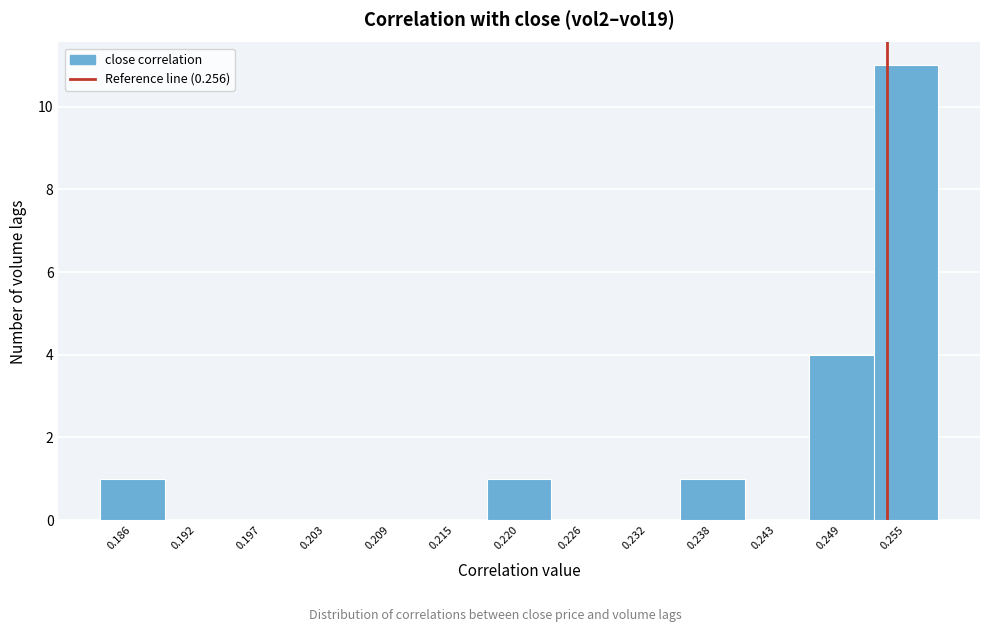

Reading right to left, transcribe all the data shown in this chart.

0.255=11	0.249=4	0.243=0	0.238=1	0.232=0	0.226=0	0.220=1	0.215=0	0.209=0	0.203=0	0.197=0	0.192=0	0.186=1